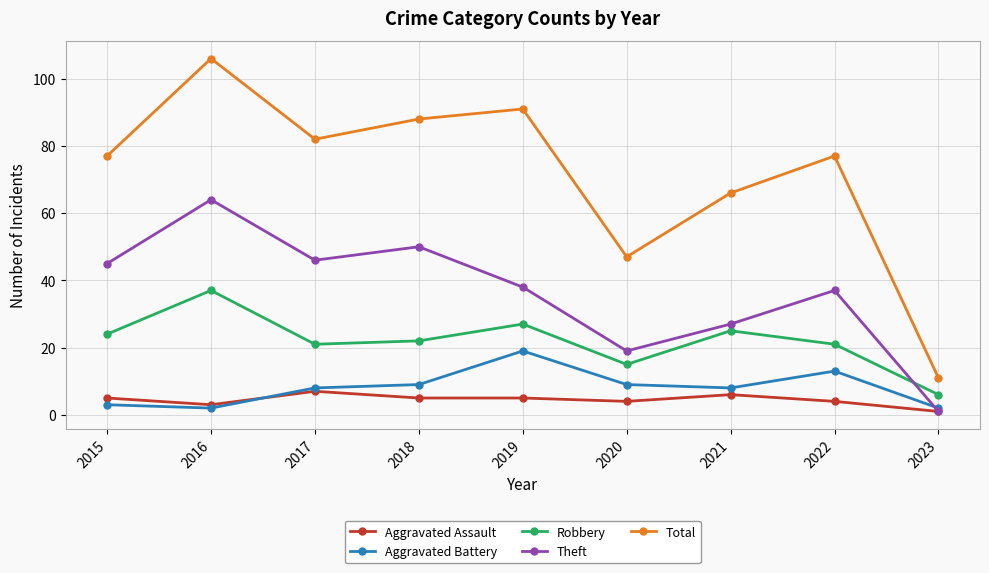

Where is the first local maximum for Robbery?

2016